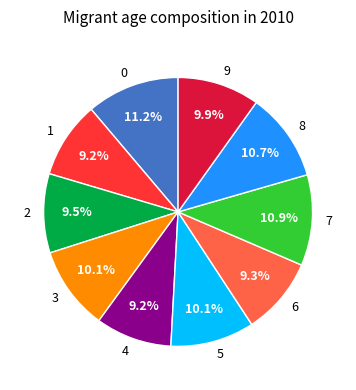

How much of the chart is everything except 9?

90.1%